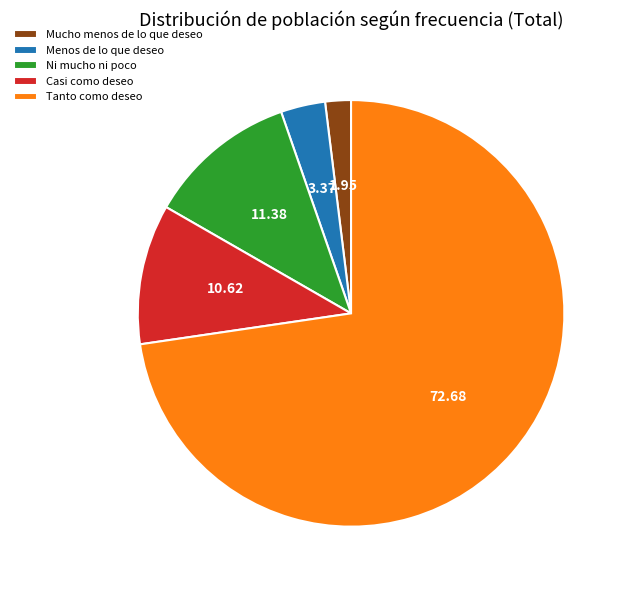

Approximately how many times larger is the value at Casi como deseo compared to Tanto como deseo?

0.1